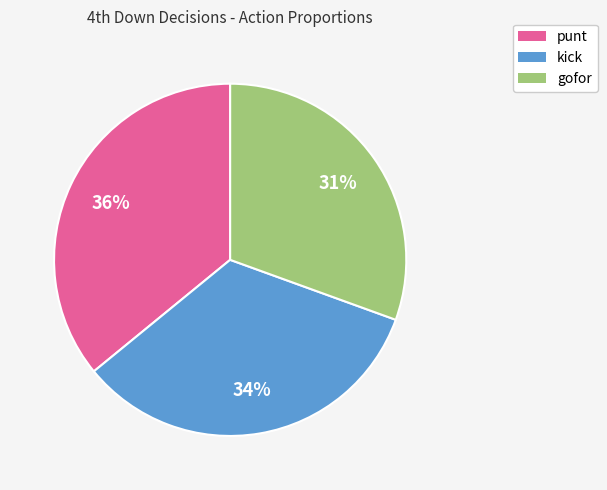

To the nearest percent, what is the difference between the largest and smallest slice percentages?

5%